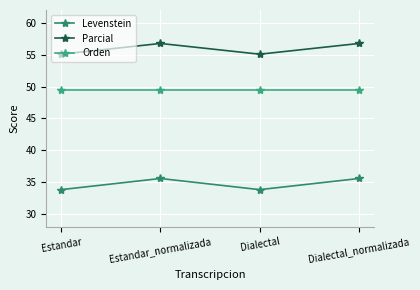

What is the label of the 2nd point from the left?

Estandar_normalizada